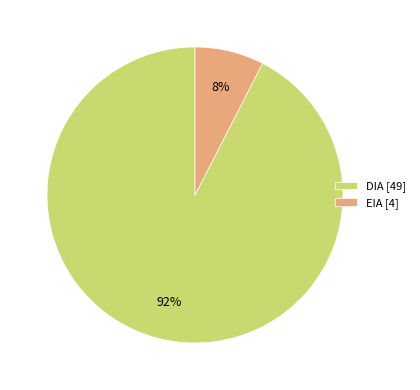

To the nearest percent, what is the combined percentage of DIA and EIA?

100%